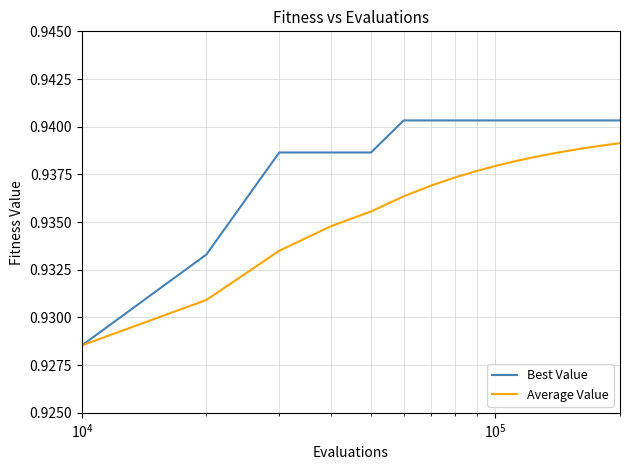

Which series has the largest total across all categories?

Best Value